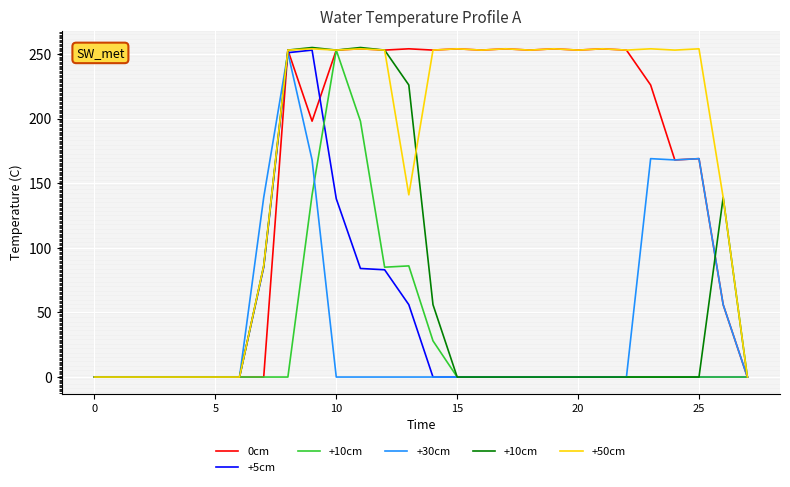

Read the +10cm value at 12, to the nearest 50.

250